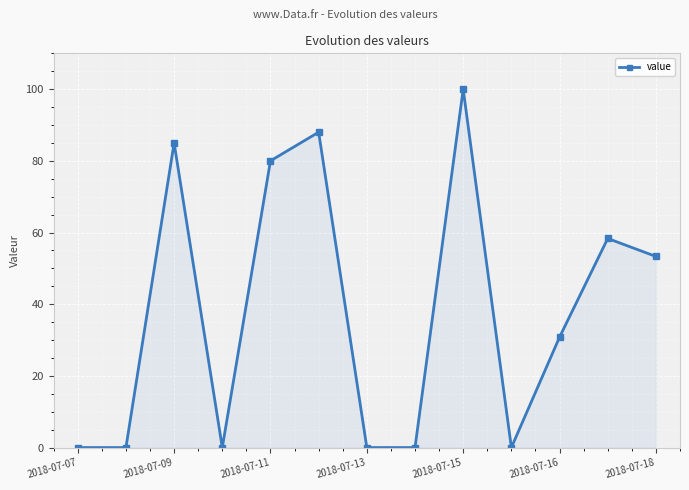

What is the sum of all values?

495.5